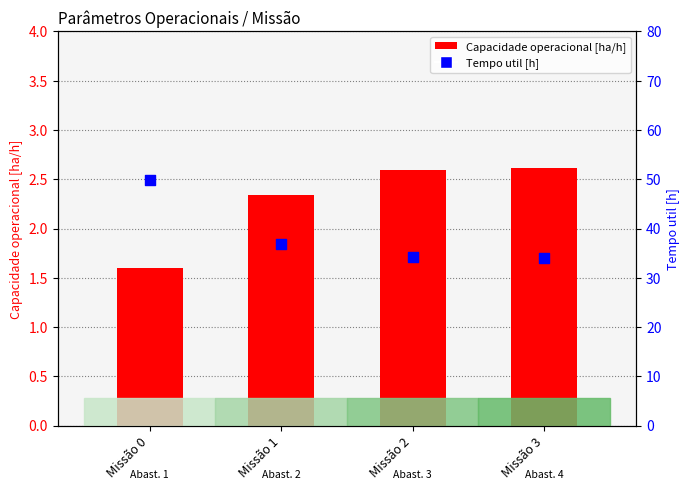

Which series contains the lowest Y value?

Capacidade operacional [ha/h]